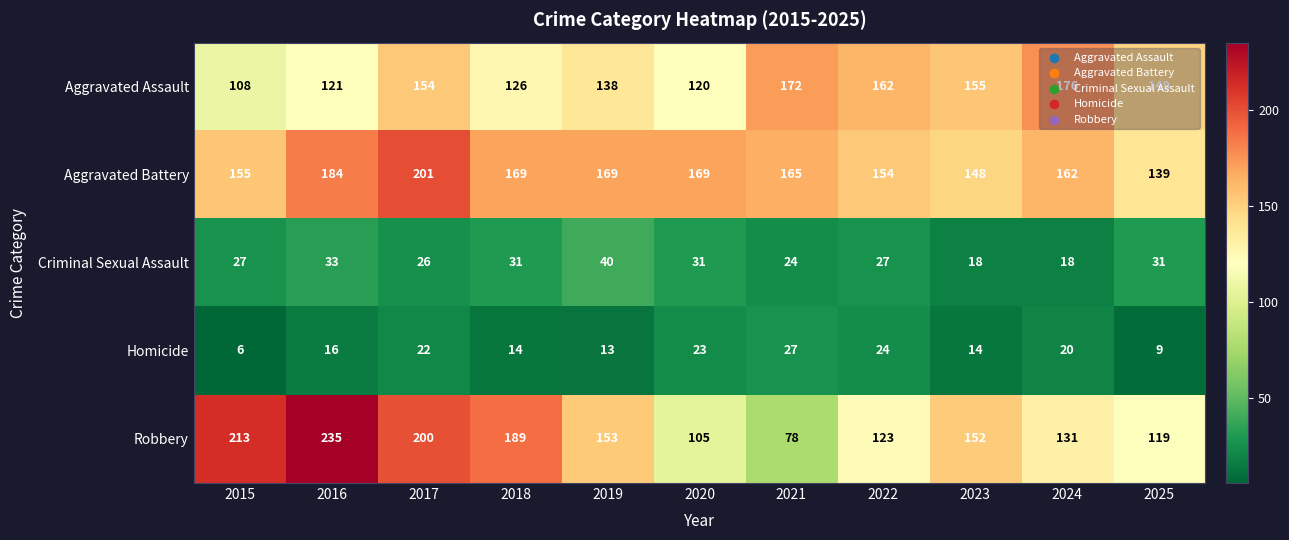

What is the minimum value shown in the chart?

6